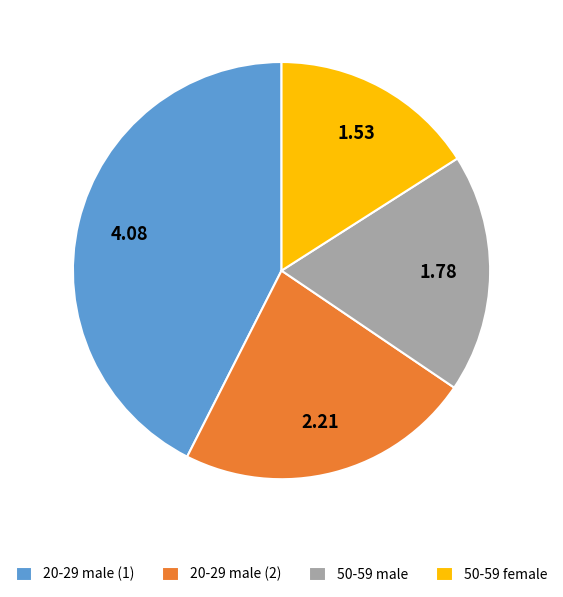

How many segments does this pie chart have?

4